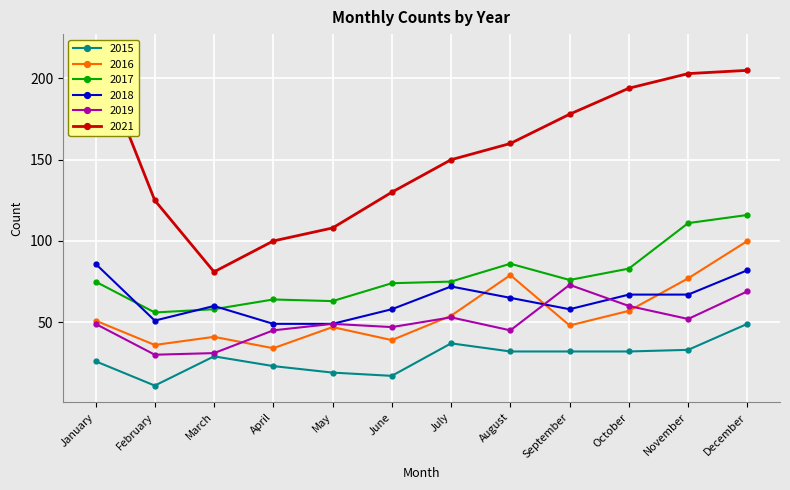

Reading left to right, extract all data points from this chart.

2015: January=26	February=11	March=29	April=23	May=19	June=17	July=37	August=32	September=32	October=32	November=33	December=49
2016: January=51	February=36	March=41	April=34	May=47	June=39	July=54	August=79	September=48	October=57	November=77	December=100
2017: January=75	February=56	March=58	April=64	May=63	June=74	July=75	August=86	September=76	October=83	November=111	December=116
2018: January=86	February=51	March=60	April=49	May=49	June=58	July=72	August=65	September=58	October=67	November=67	December=82
2019: January=49	February=30	March=31	April=45	May=49	June=47	July=53	August=45	September=73	October=60	November=52	December=69
2021: January=217	February=125	March=81	April=100	May=108	June=130	July=150	August=160	September=178	October=194	November=203	December=205